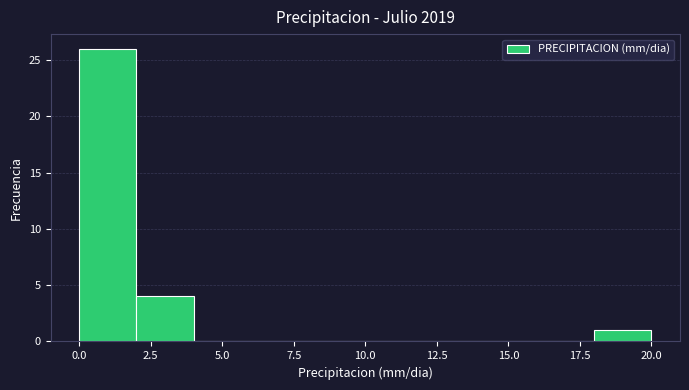

Over which range of the x-axis is the bar tallest?

0 to 2